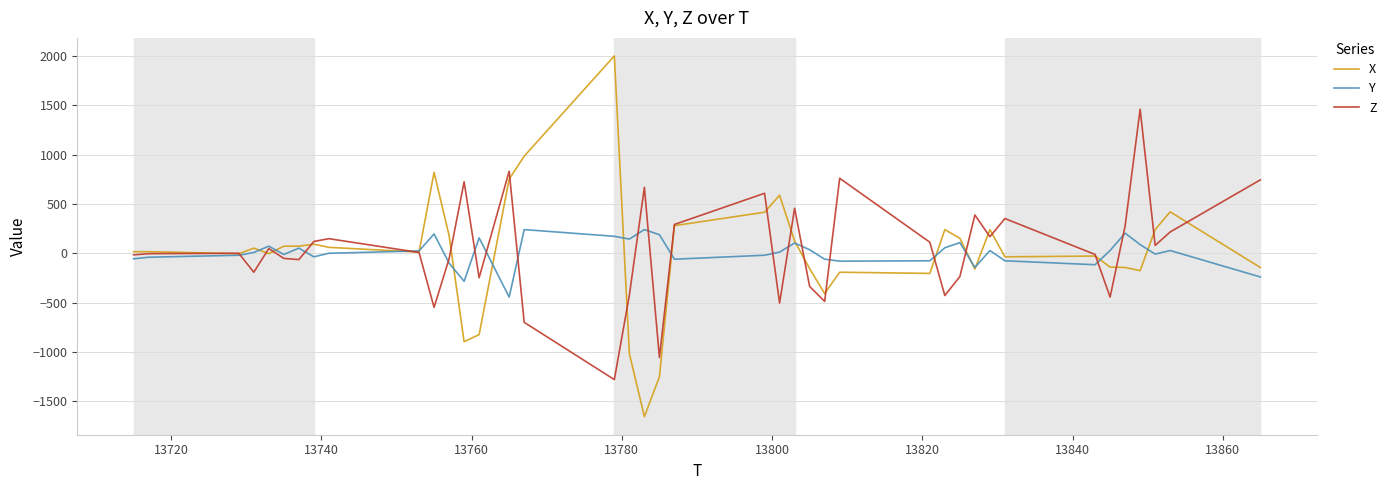

Rank the series by their maximum value, from highest to lowest.

X, Z, Y